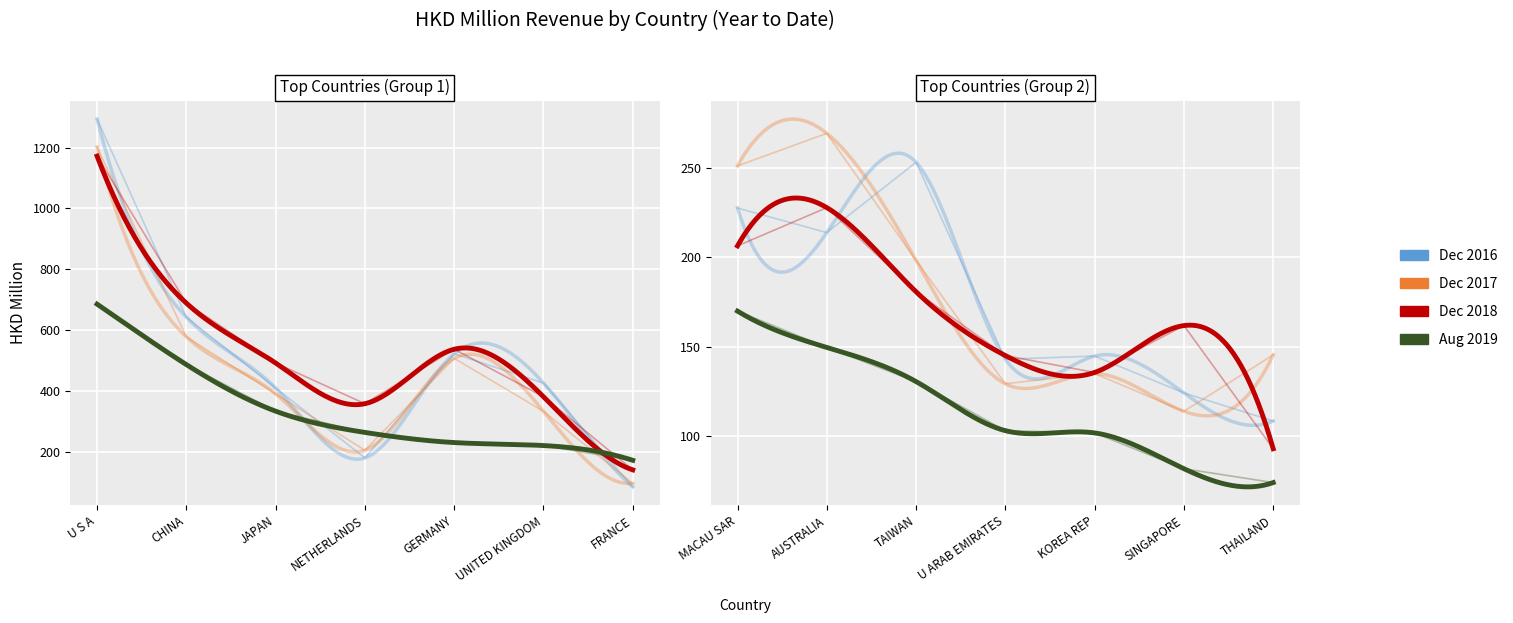

True or false: 201908 has a value of 81.9 at SINGAPORE.

True